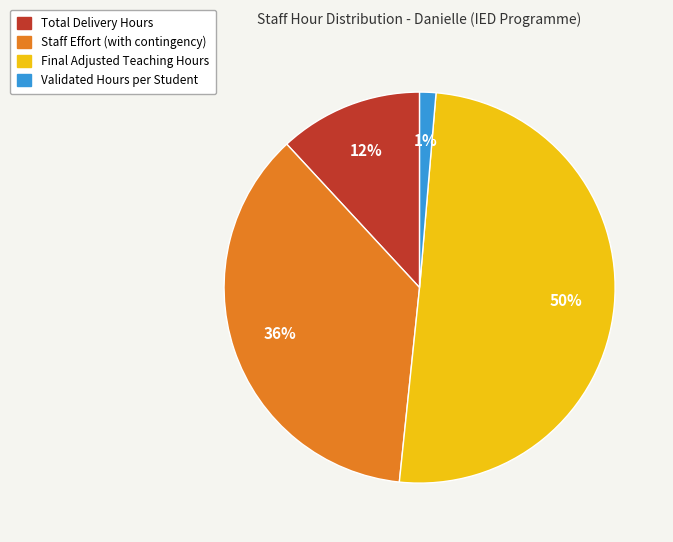

The Validated Hours per Student slice represents 1% of the pie. True or false?

True